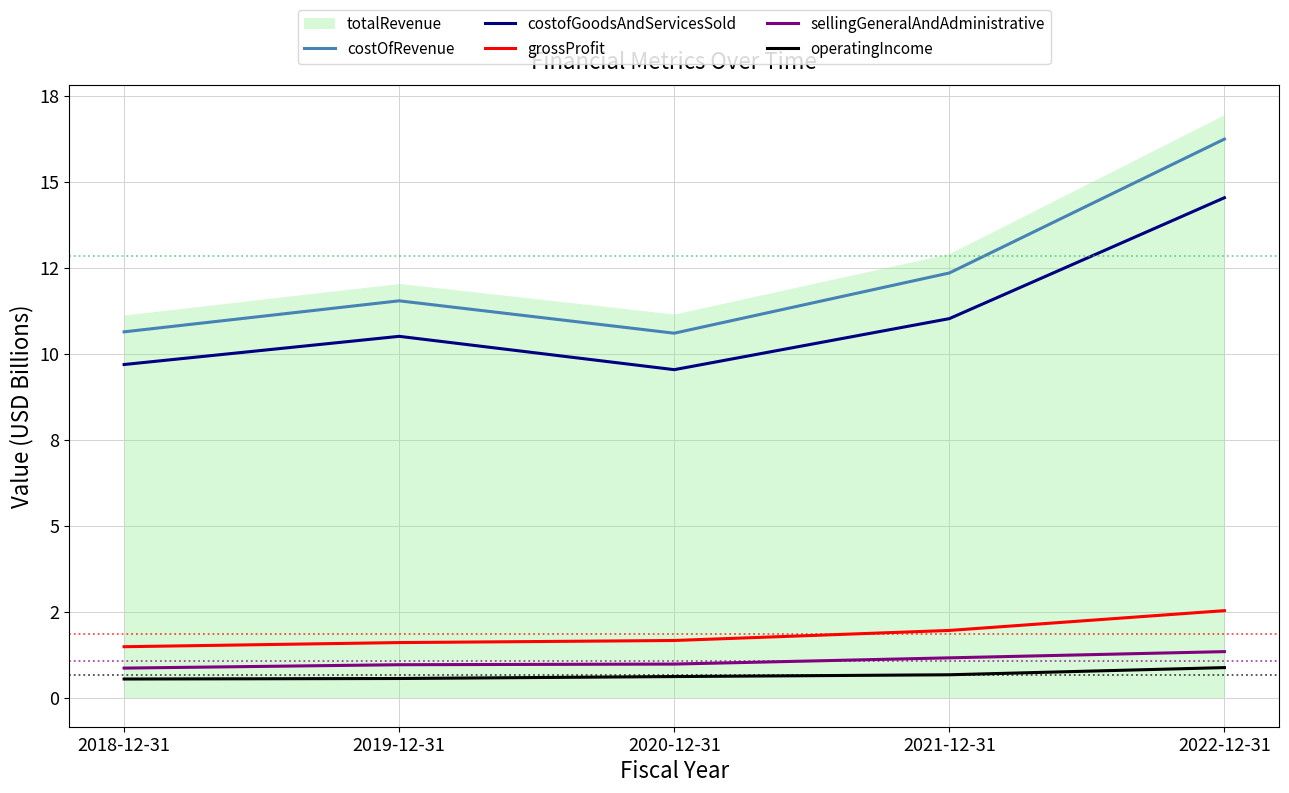

The value of operatingIncome at 2021-12-31 is 1.0. True or false?

False